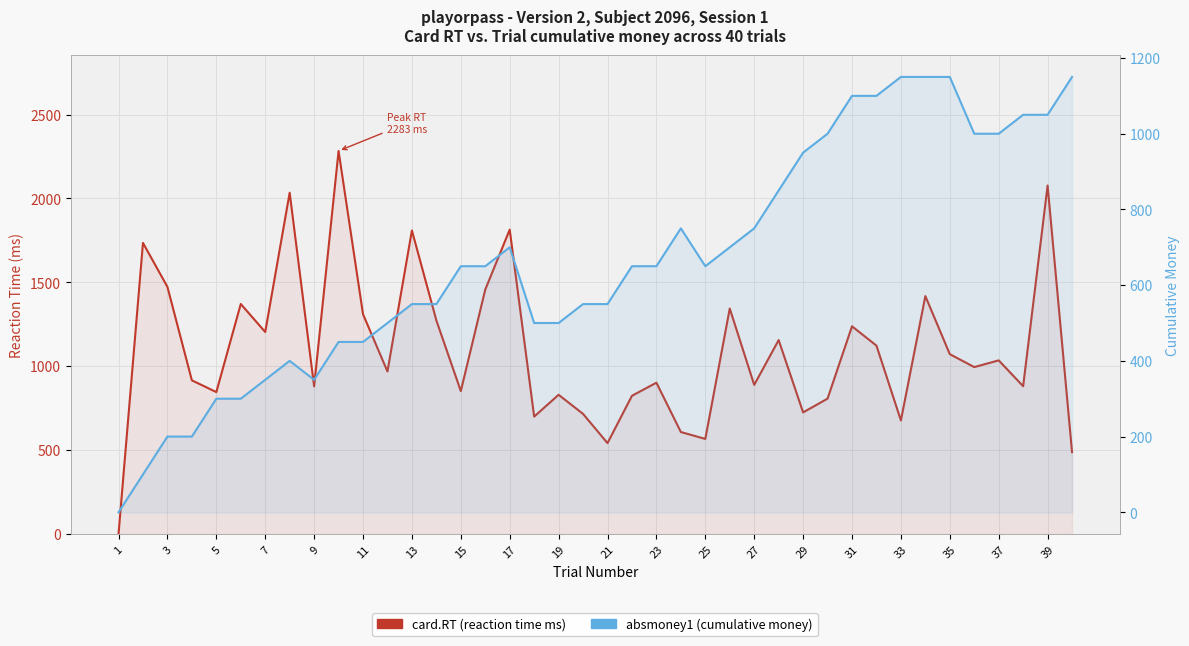

How many data points in absmoney1 (cumulative money) are above 650?

17